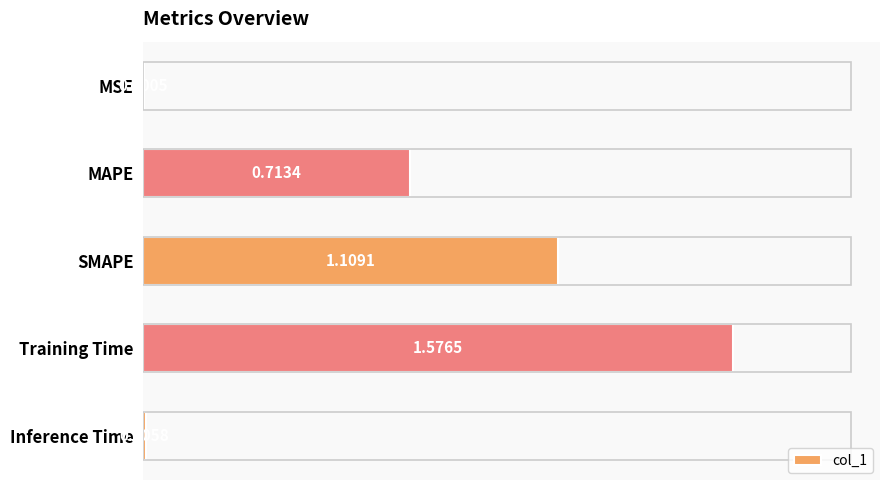

Where is the data nearest to the value 0?

MSE